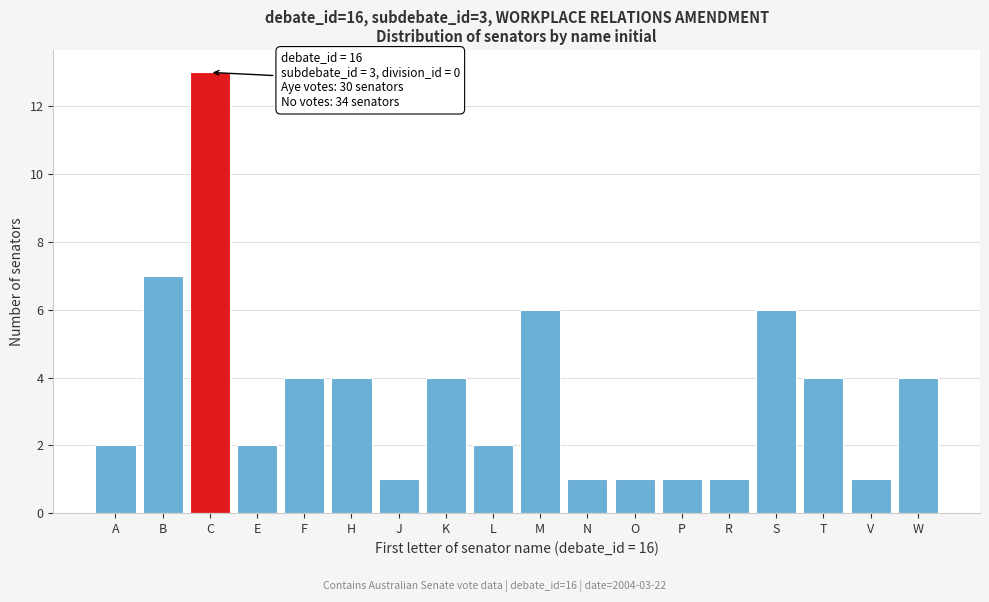

Reading left to right, transcribe all the data shown in this chart.

A=2	B=7	C=13	E=2	F=4	H=4	J=1	K=4	L=2	M=6	N=1	O=1	P=1	R=1	S=6	T=4	V=1	W=4